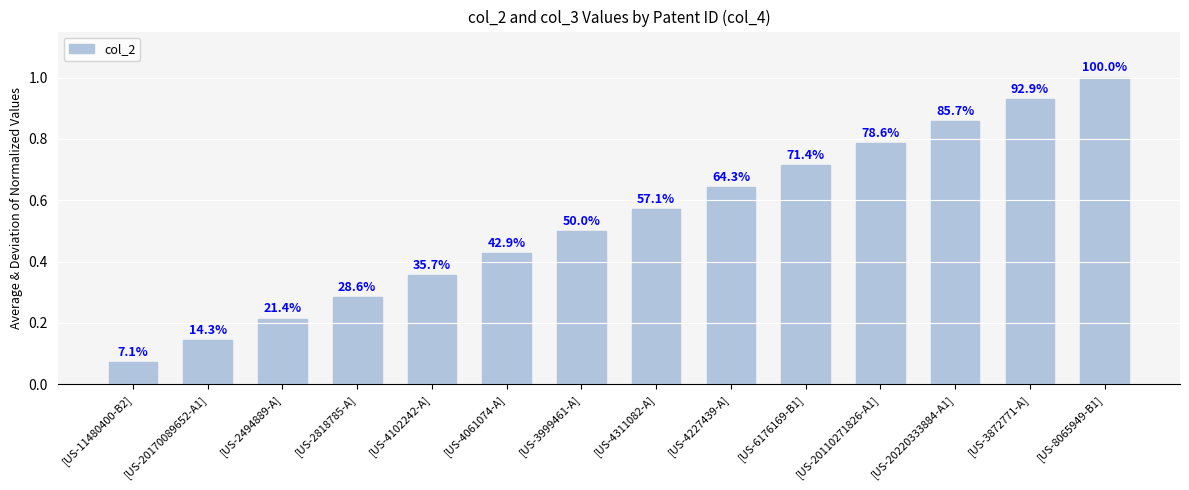

Rank the categories by value from highest to lowest.

[US-8065949-B1], [US-3872771-A], [US-20220333884-A1], [US-20110271826-A1], [US-6176169-B1], [US-4227439-A], [US-4311082-A], [US-3999461-A], [US-4061074-A], [US-4102242-A], [US-2818785-A], [US-2494889-A], [US-20170089652-A1], [US-11480400-B2]